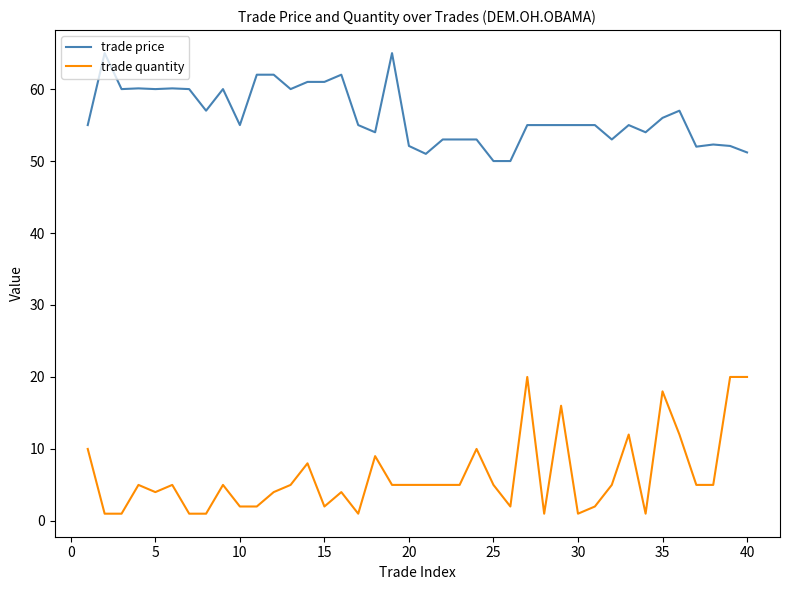

Which series has the largest total across all categories?

trade price